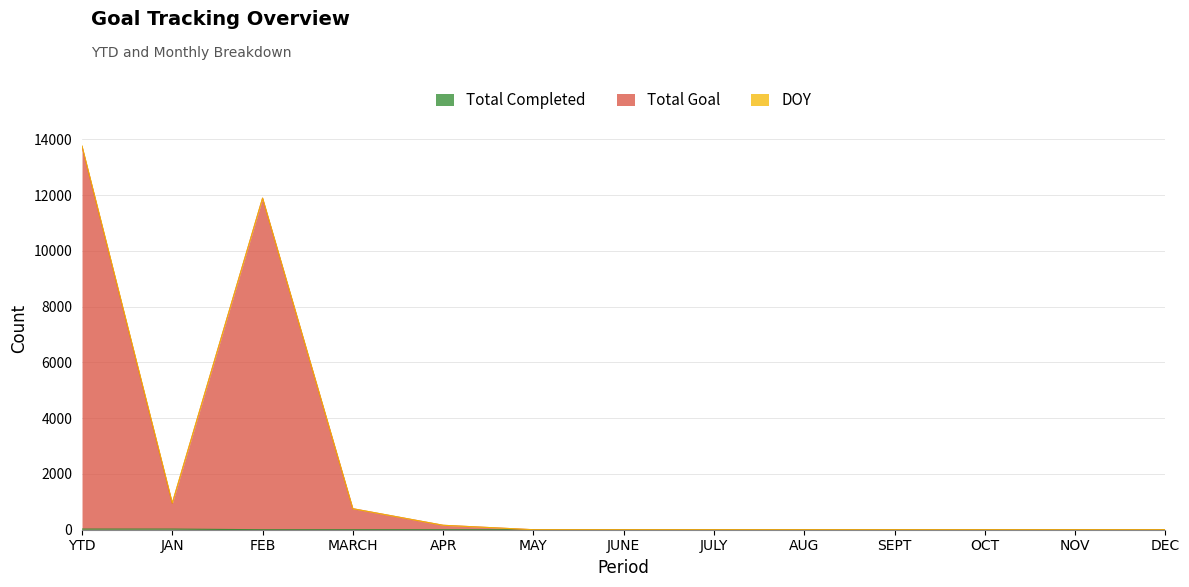

At which category is the sum across all series the highest?

YTD